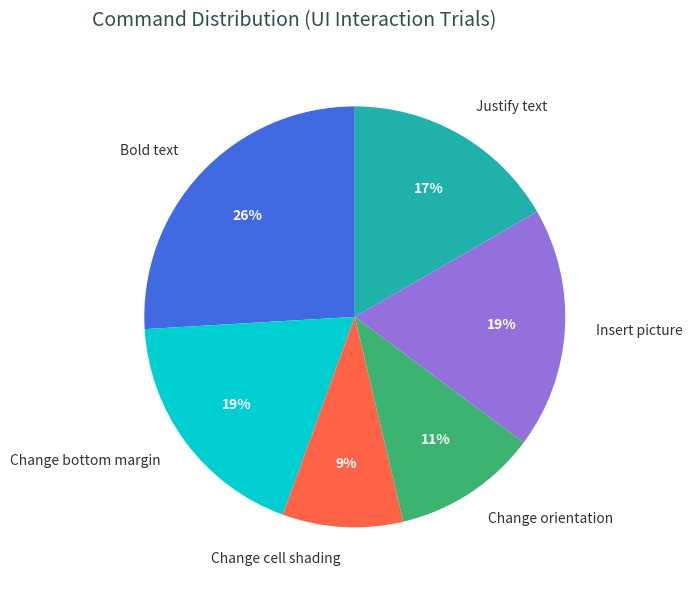

To the nearest percent, what is the difference between the largest and smallest slice percentages?

17%